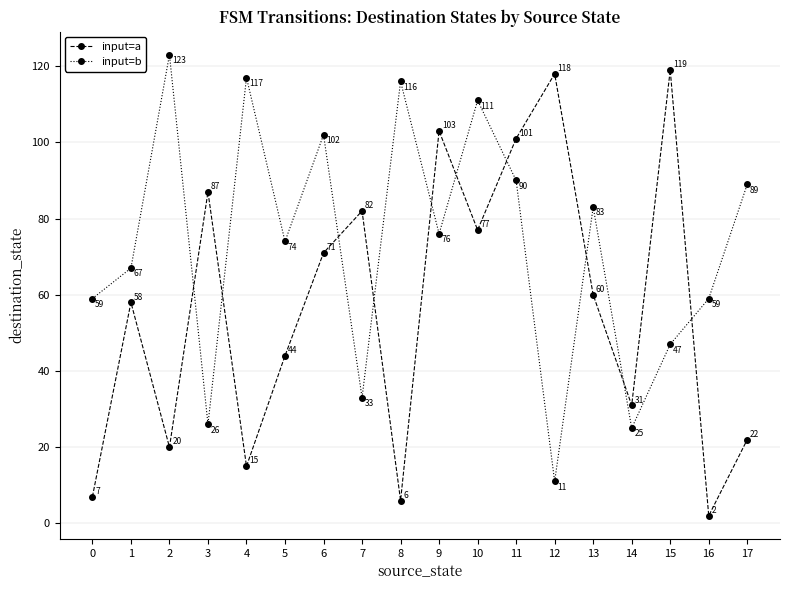

Between 5 and 11, which series saw the biggest shift?

input=a